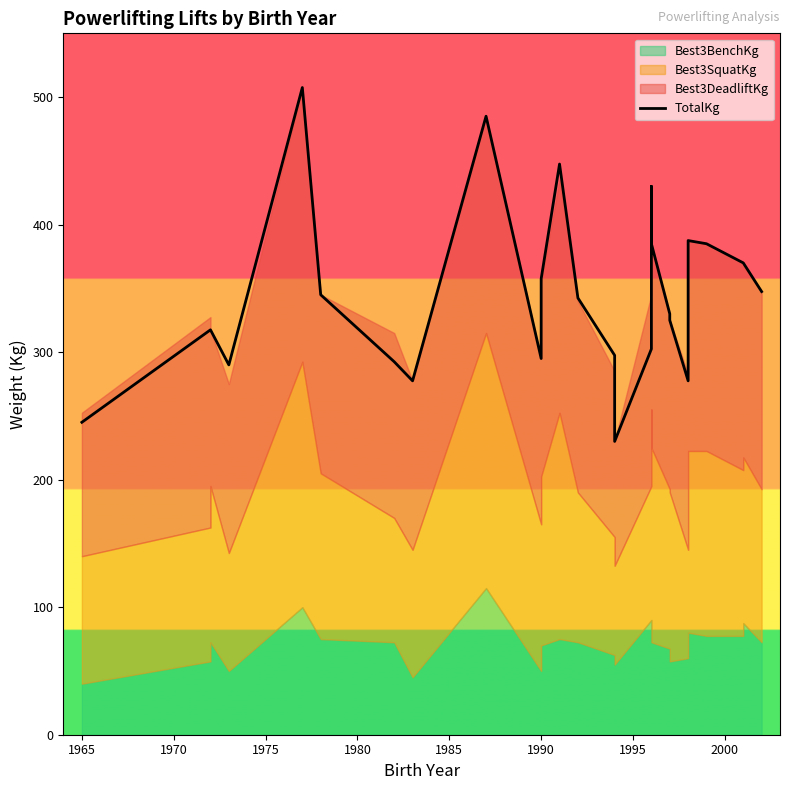

How many lines are shown in the chart?

1